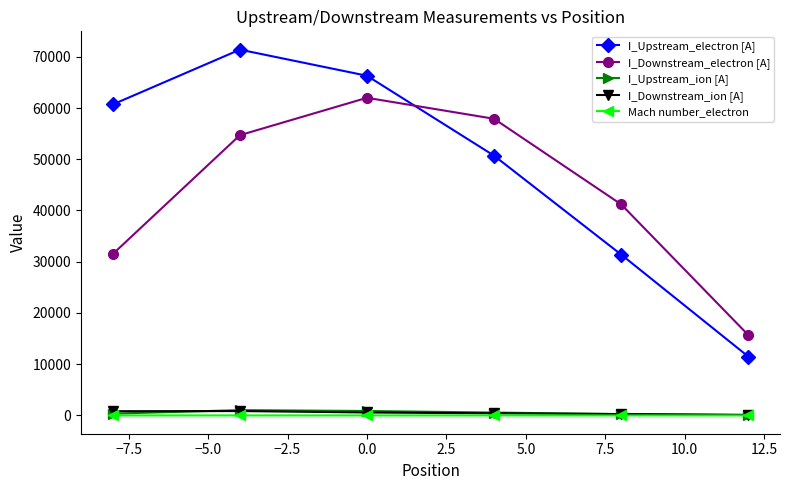

True or false: I_Downstream_ion [A] has more than 2 interior local peaks.

False